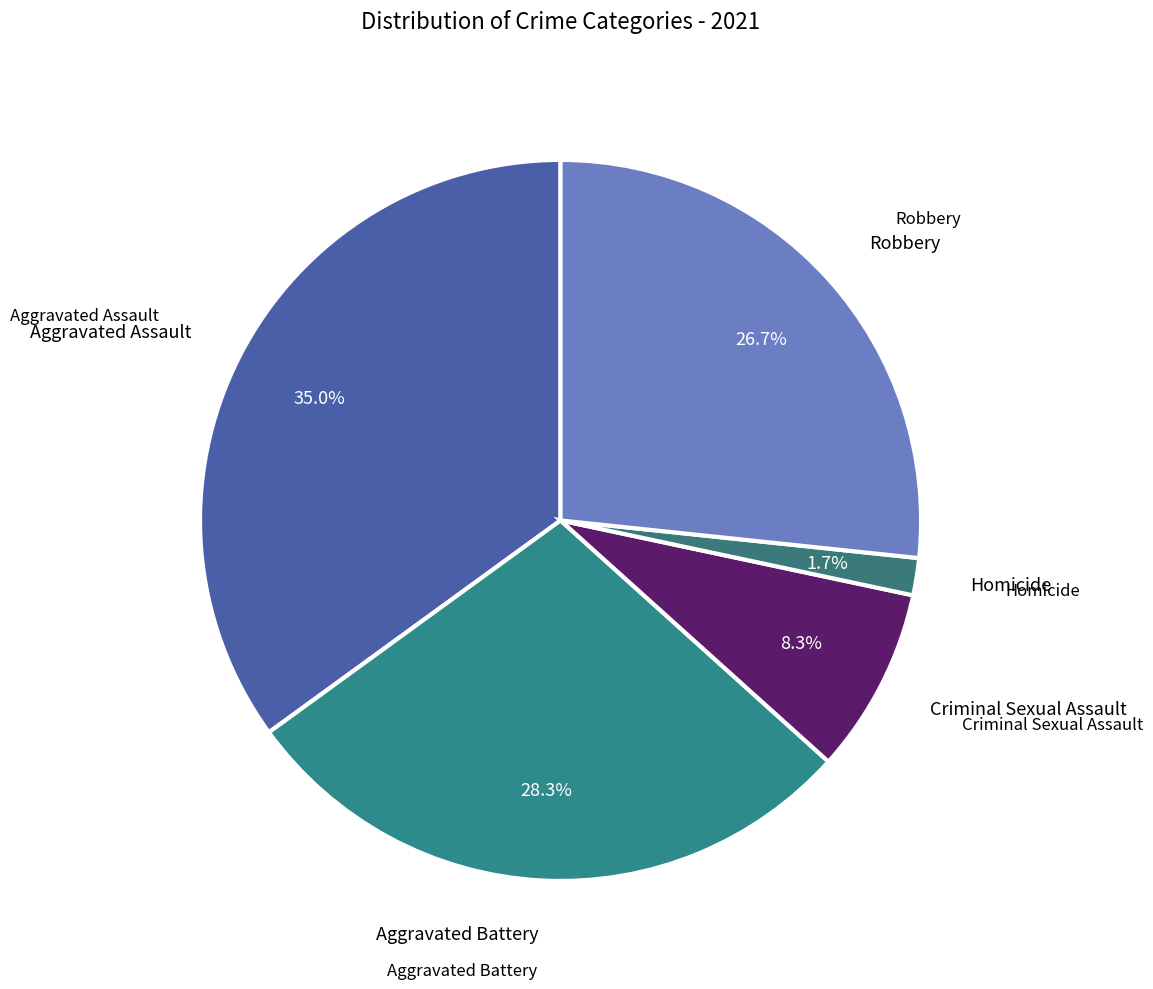

What percentage is NOT represented by Aggravated Battery?

71.7%